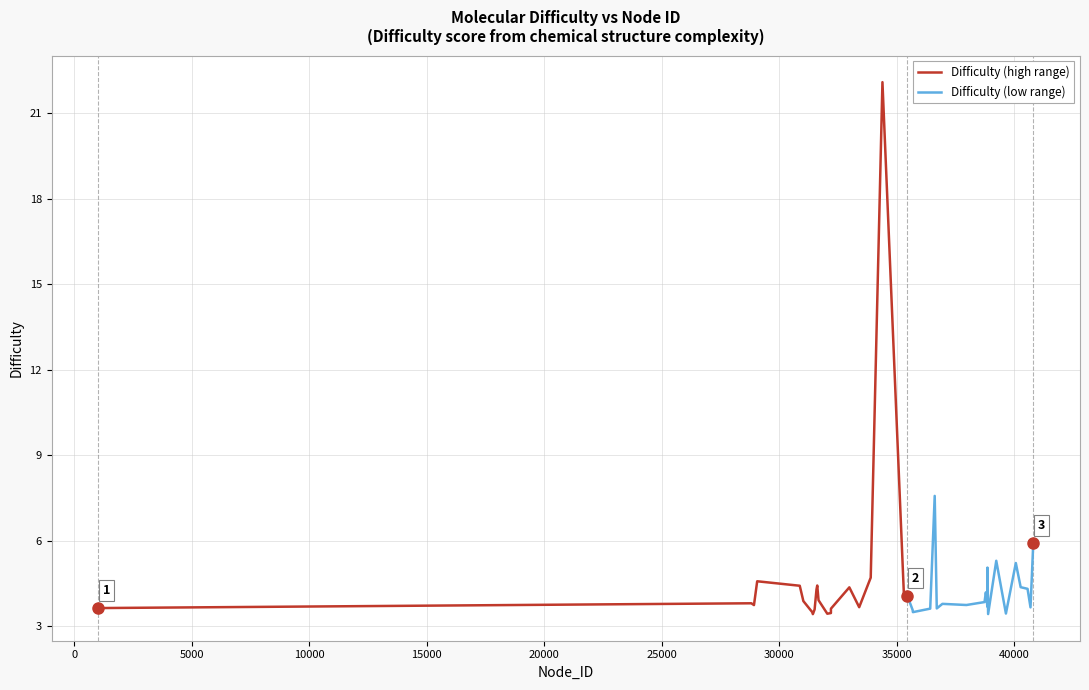

What is the average value of the Difficulty (high range) series?

4.8